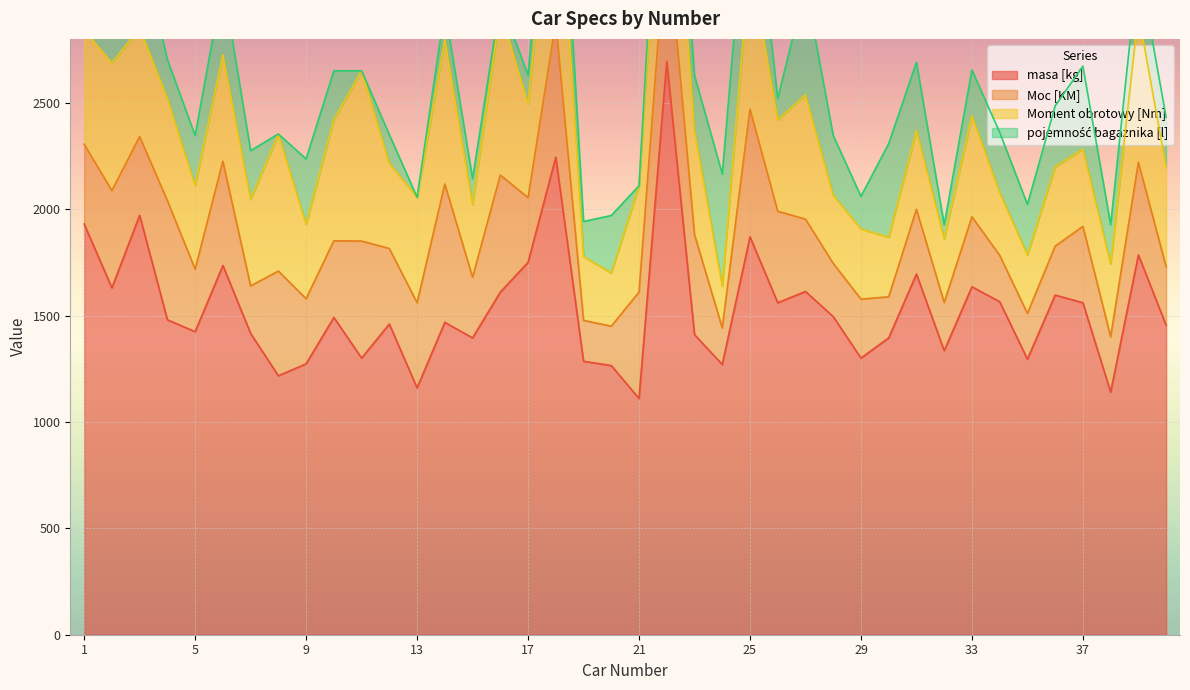

At which label does masa [kg] reach its minimum?

21